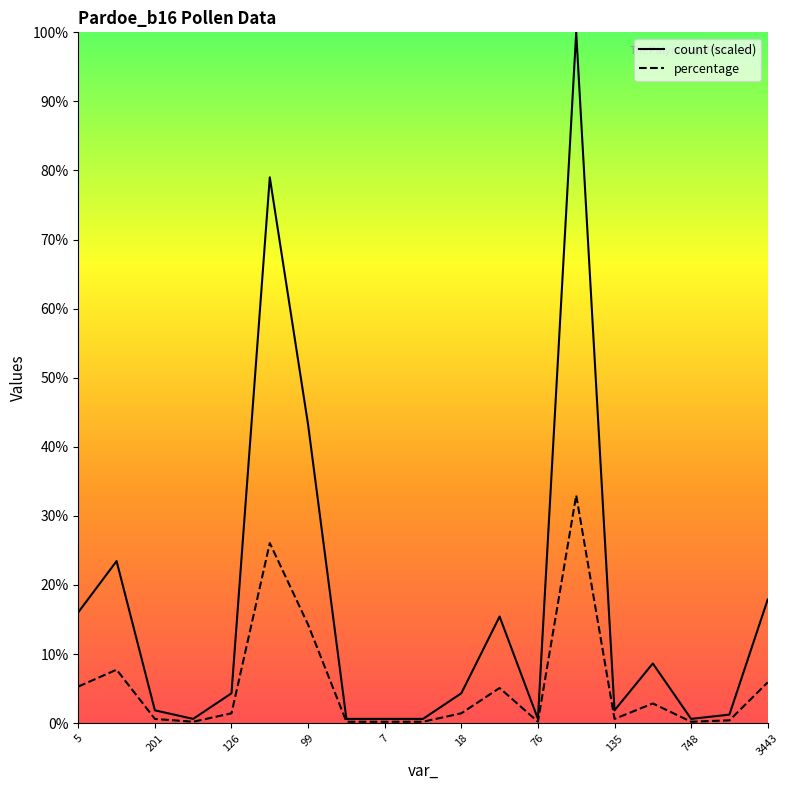

True or false: percentage has more than 0 interior local peaks.

True